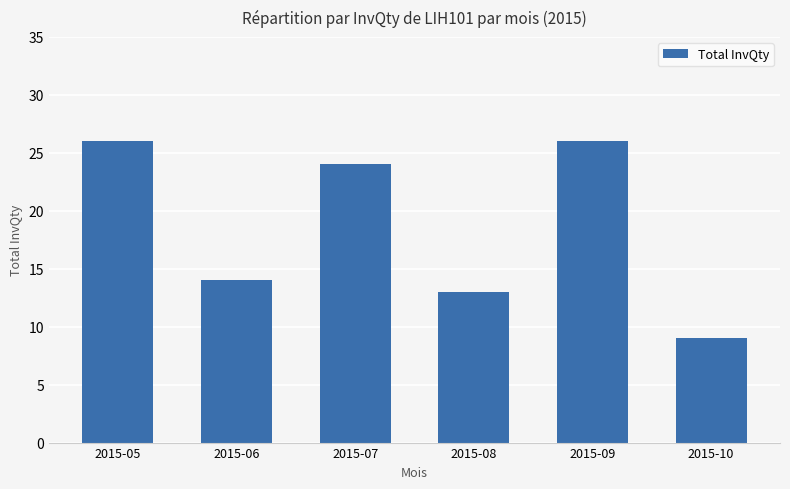

Reading left to right, list all the values displayed in this chart.

2015-05=26	2015-06=14	2015-07=24	2015-08=13	2015-09=26	2015-10=9